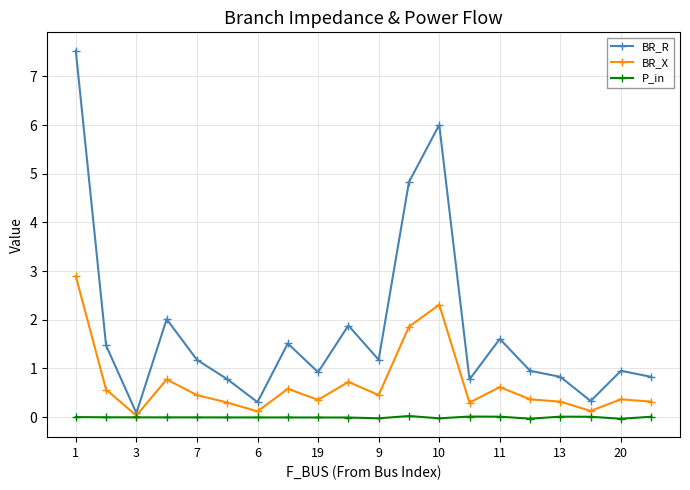

What is the maximum value for BR_R?

7.5